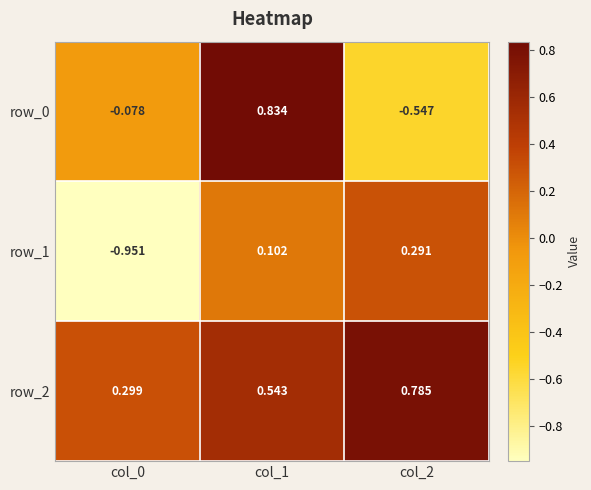

List the series in order of their overall mean, highest first.

row_2, row_0, row_1